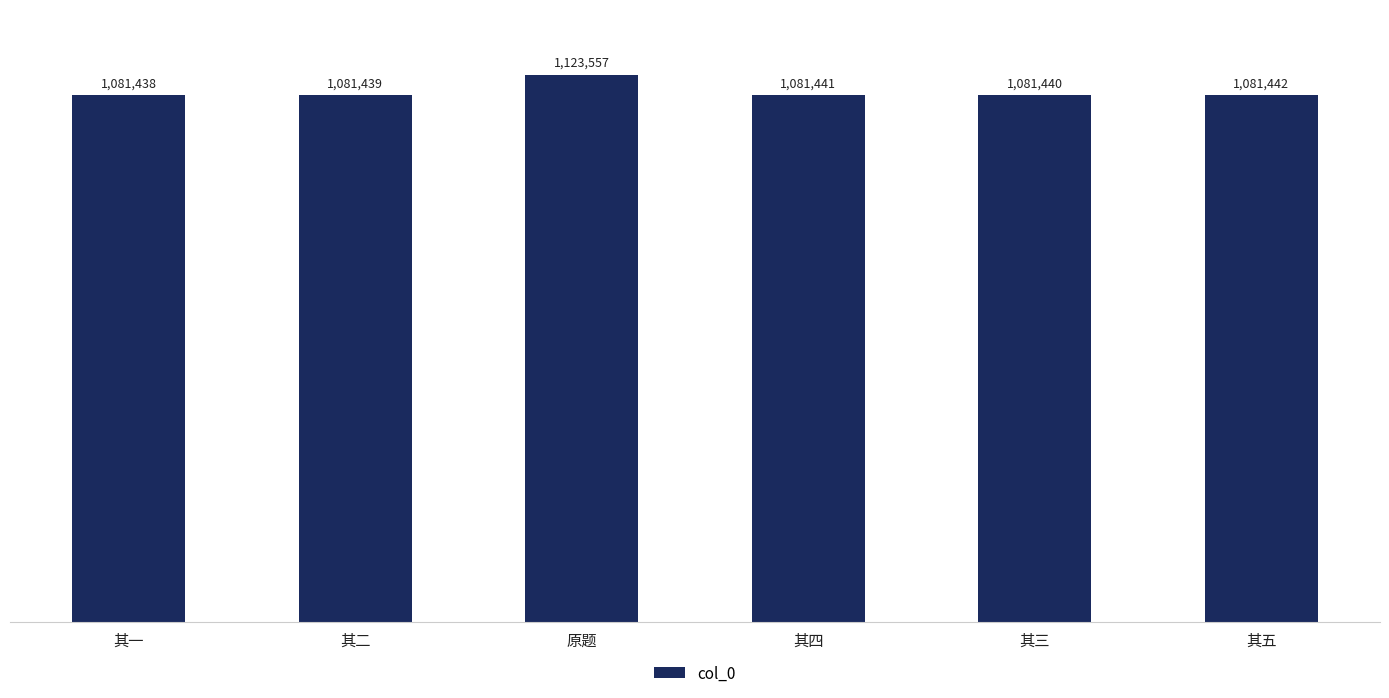

Where is the data nearest to the value 1102497?

其五